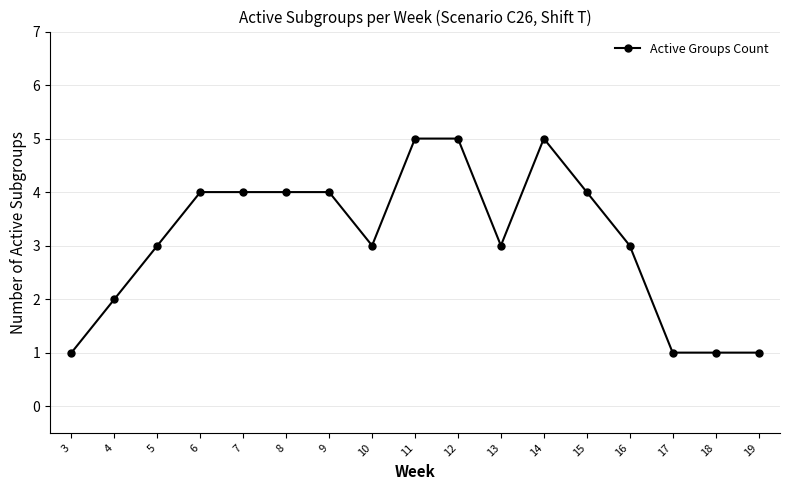

What is the difference between the second highest and second lowest values?

4